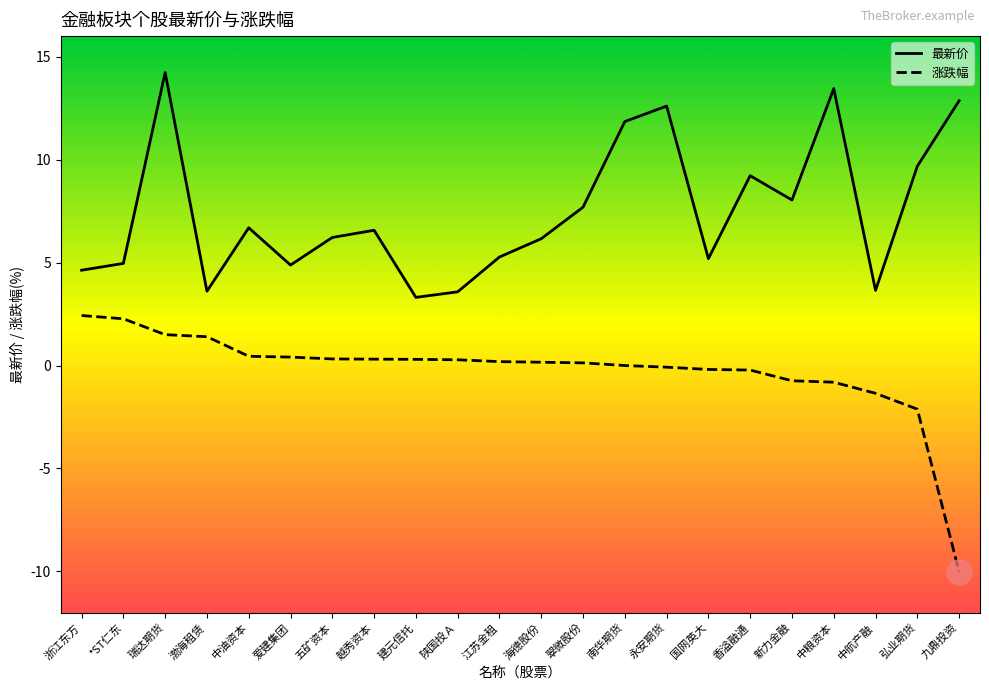

Which series has the widest spread of values?

涨跌幅